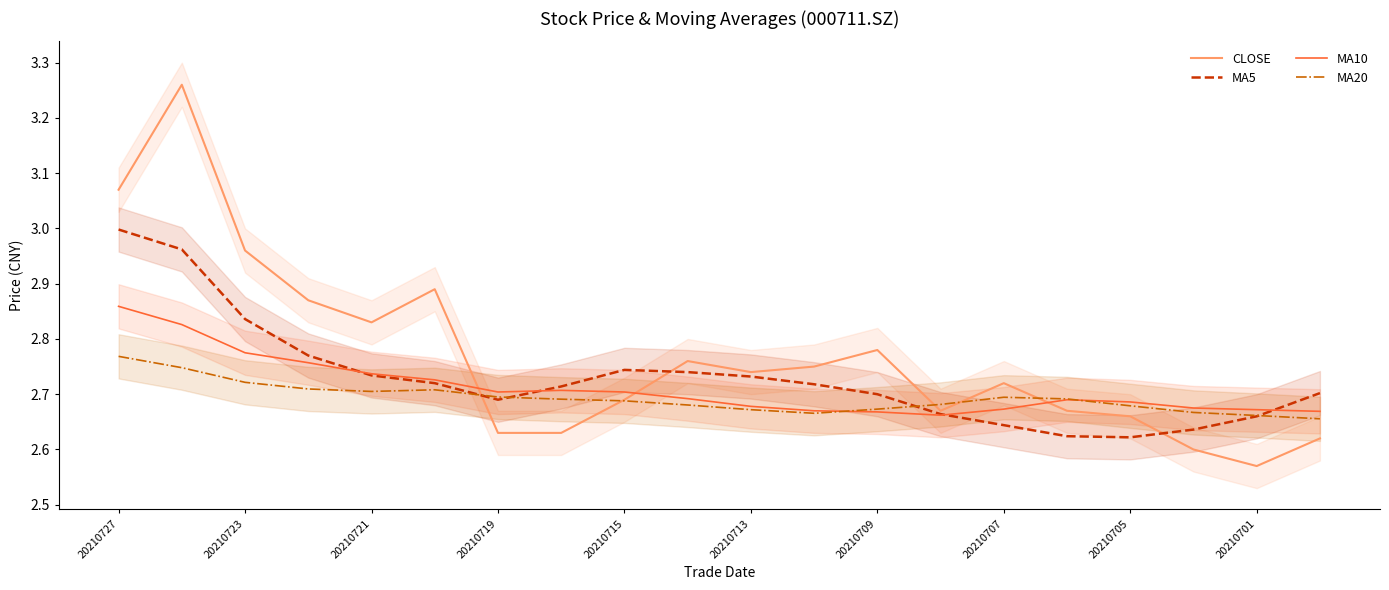

Which series ends up on top after the final intersection of CLOSE and MA5?

MA5